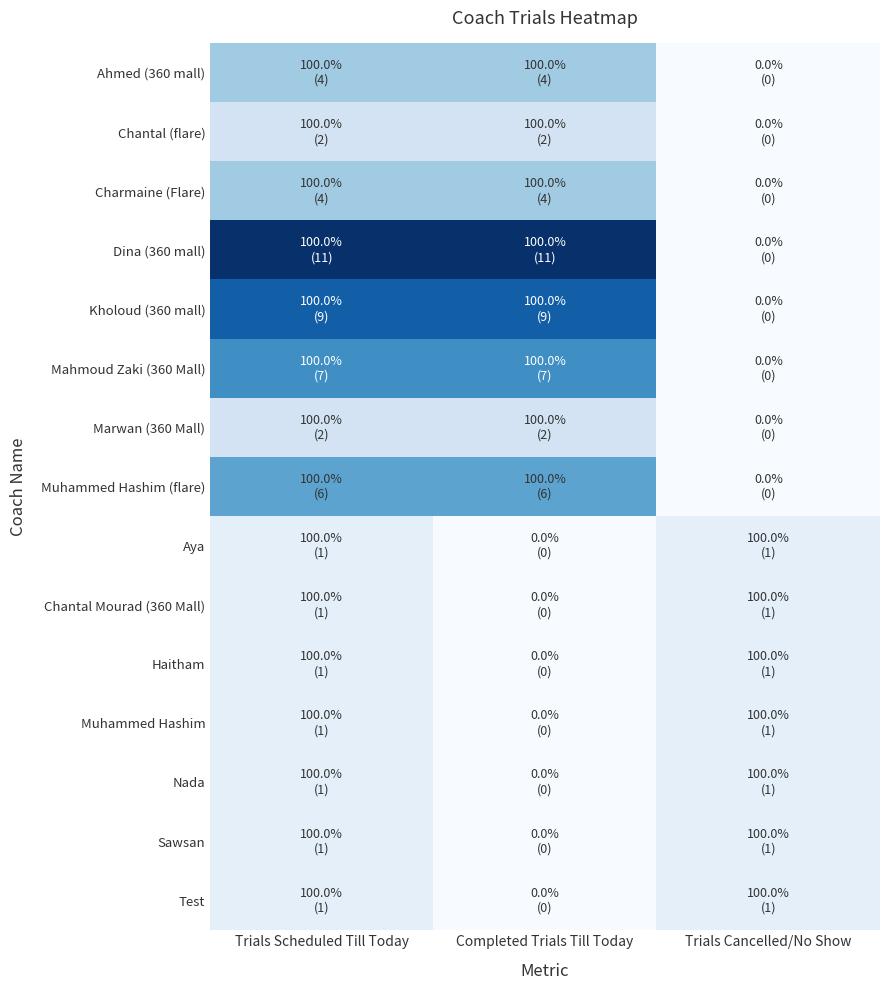

Which has a higher value, Trials Scheduled Till Today or Completed Trials Till Today?

Trials Scheduled Till Today